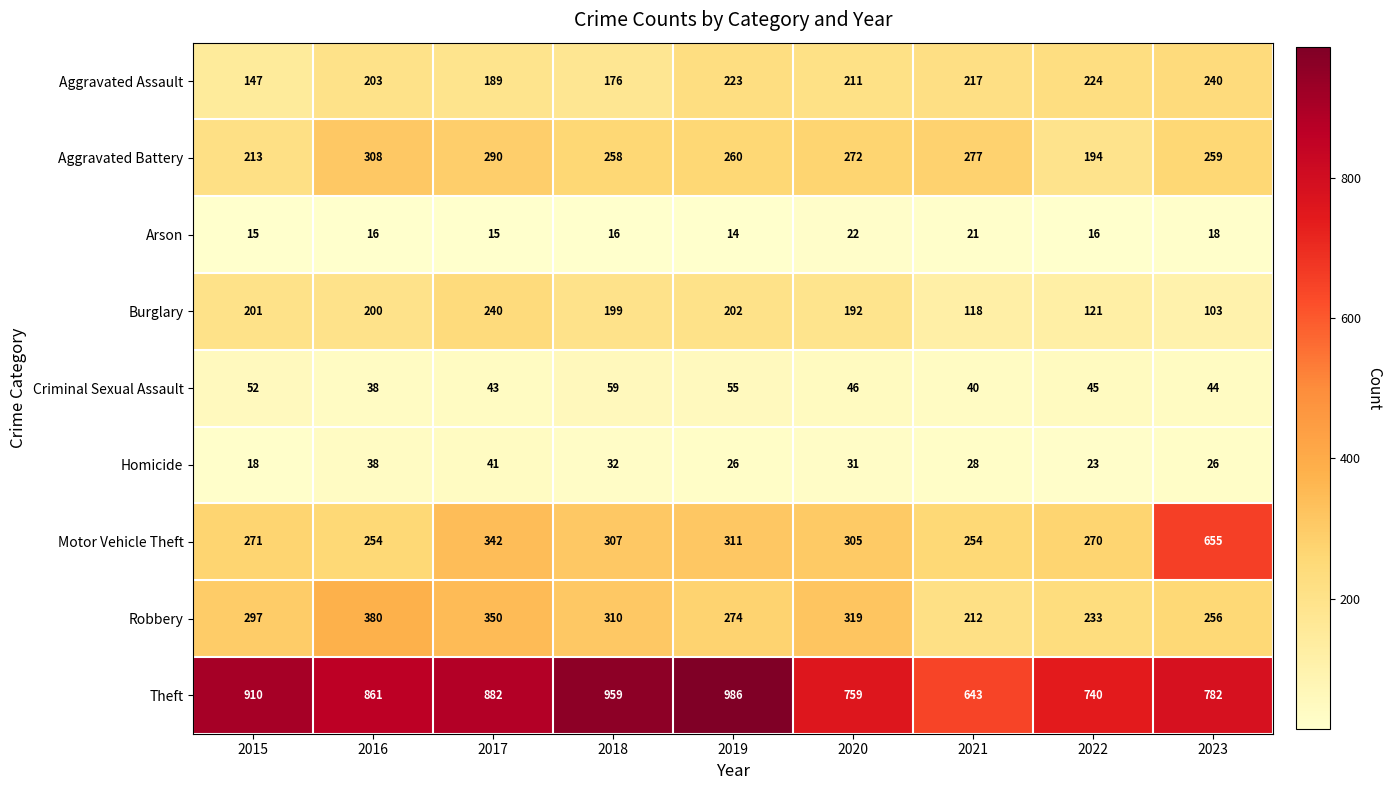

At which label does Aggravated Battery reach its peak?

2016